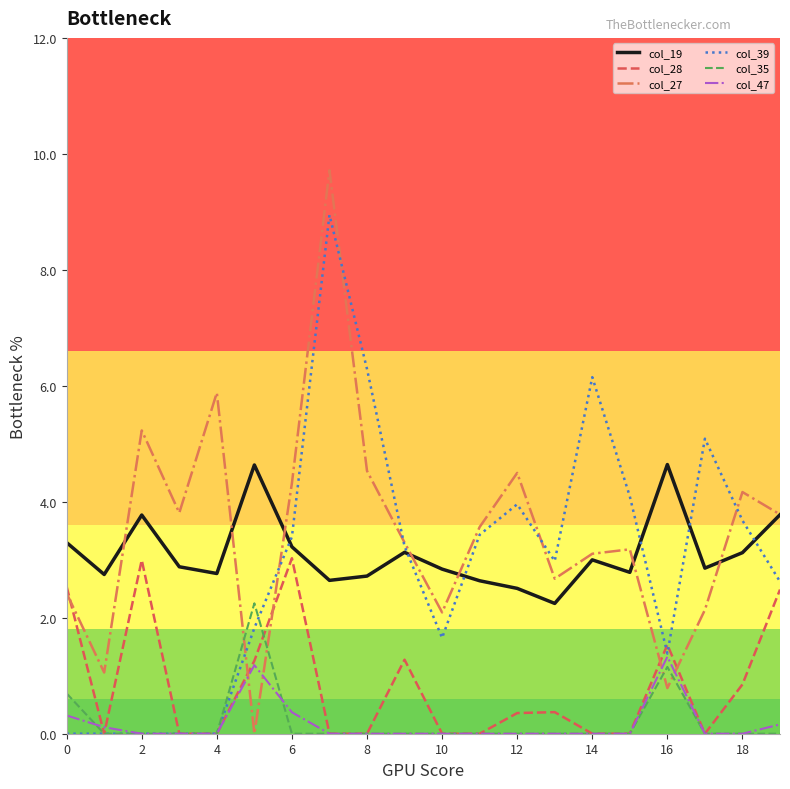

Rank the series by their maximum value, from lowest to highest.

col_47, col_35, col_28, col_19, col_39, col_27